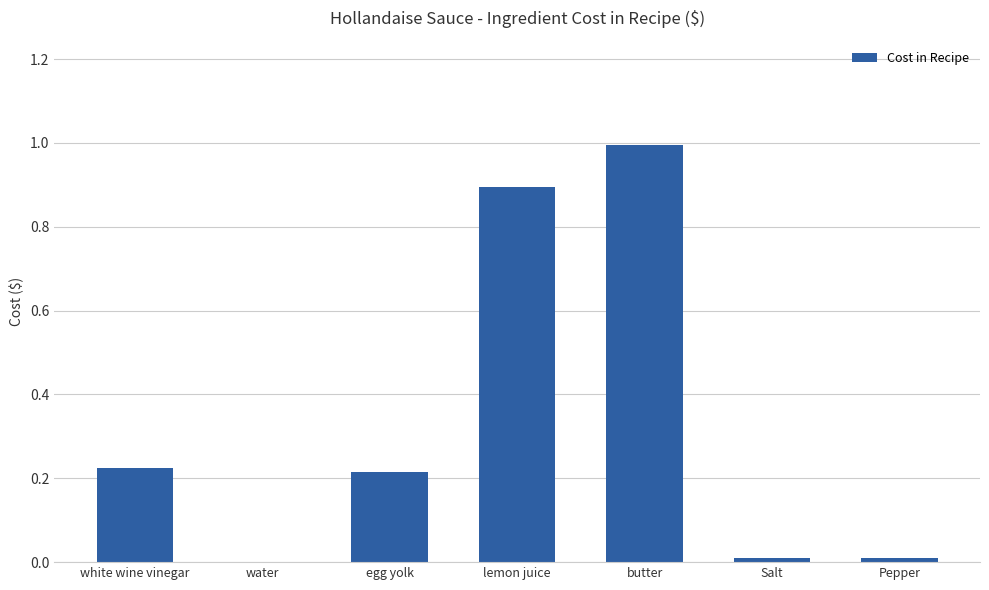

Read the value at lemon juice.

0.9